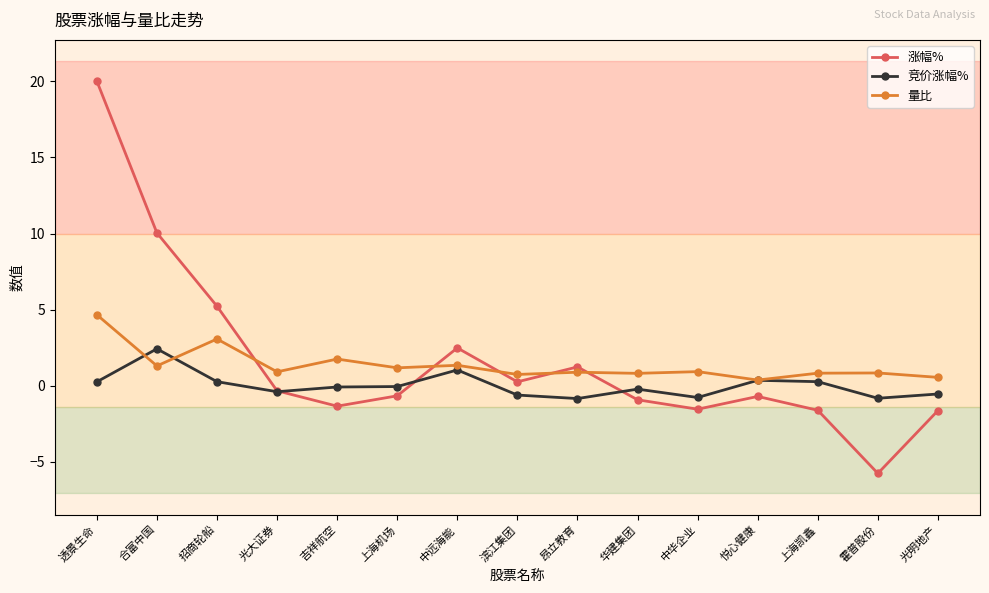

Rank the series by their maximum value, from highest to lowest.

涨幅%, 量比, 竞价涨幅%